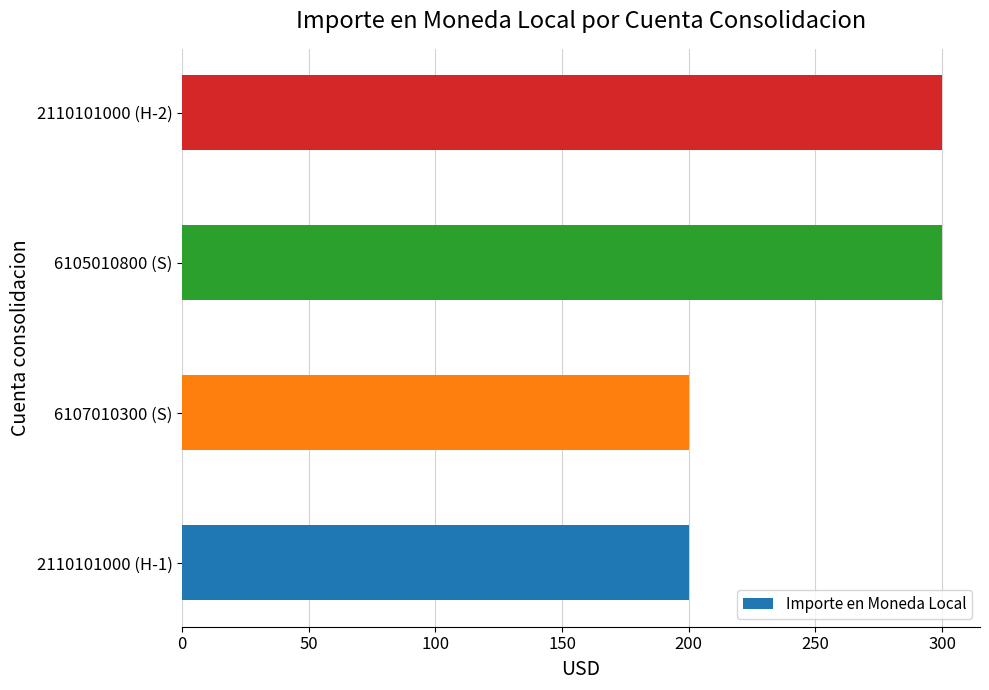

What is the difference between the maximum and minimum values?

100